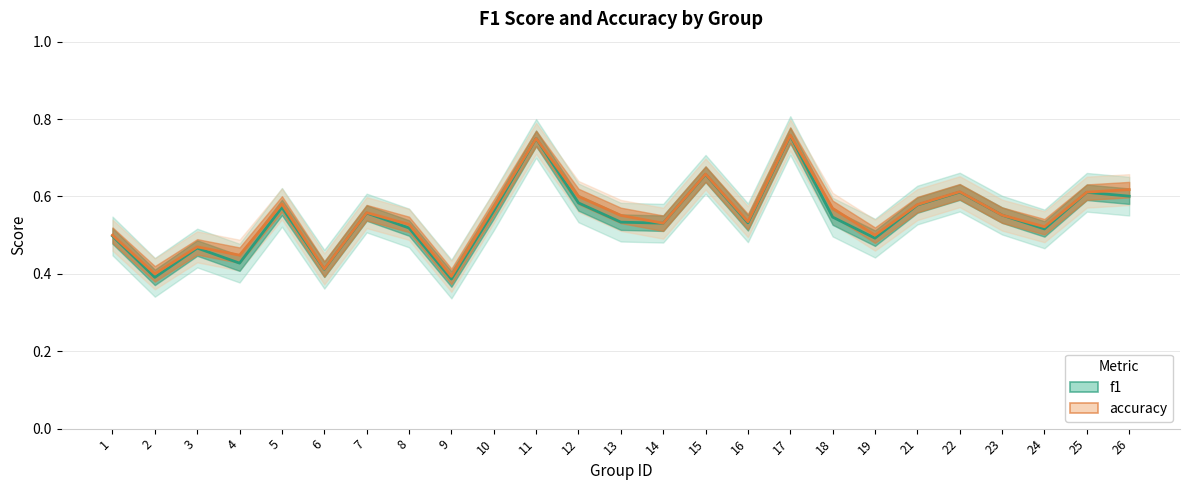

True or false: accuracy and f1 cross at least once.

False